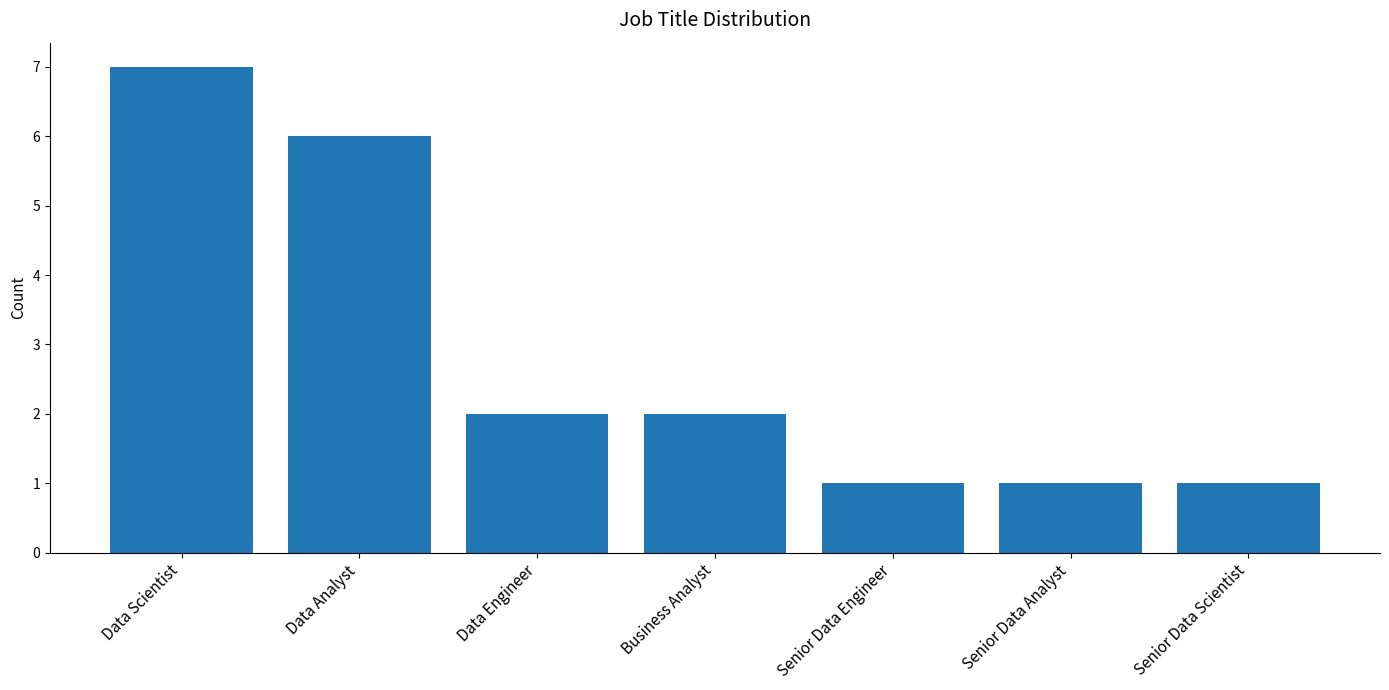

What is the value of the 1st bar from the left?

7